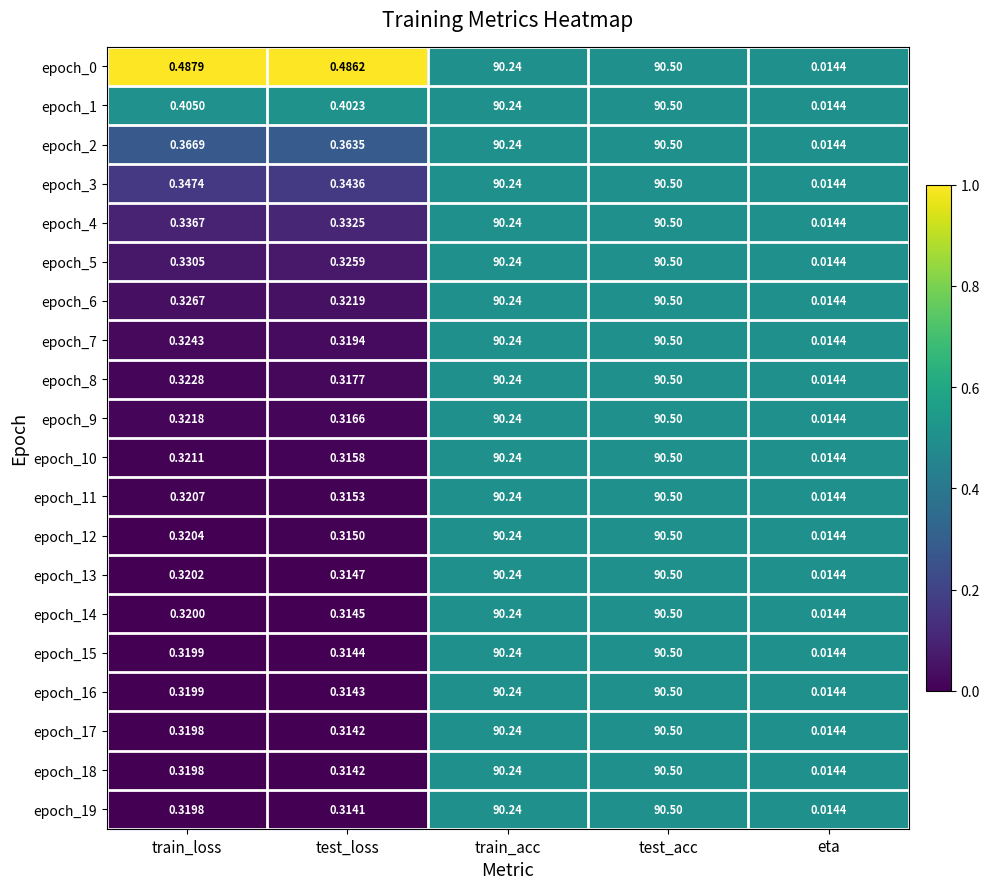

Rank the categories by epoch_17 value from highest to lowest.

test_acc, train_acc, train_loss, test_loss, eta